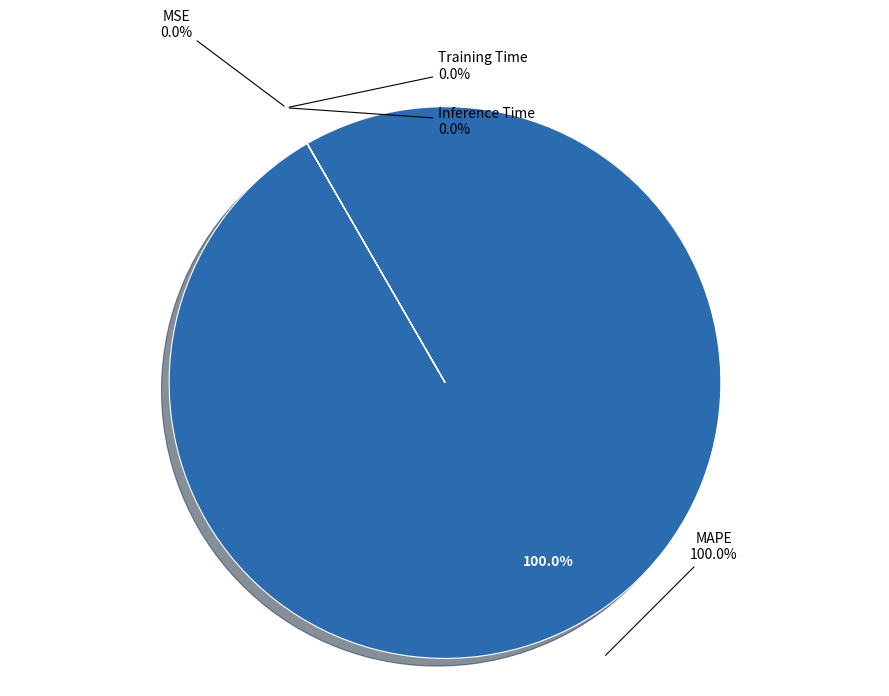

Which slice is the smallest?

MSE